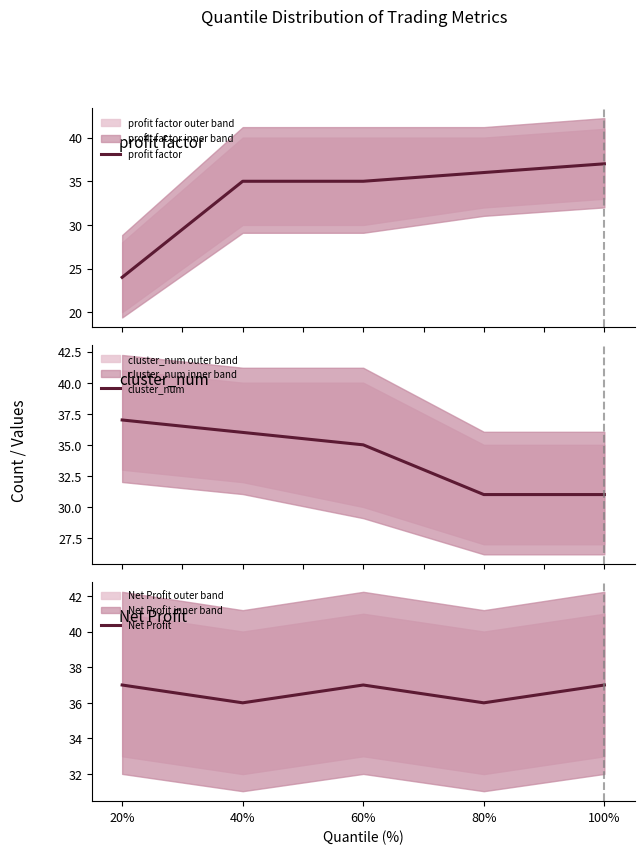

Which series has the largest total across all categories?

Net Profit